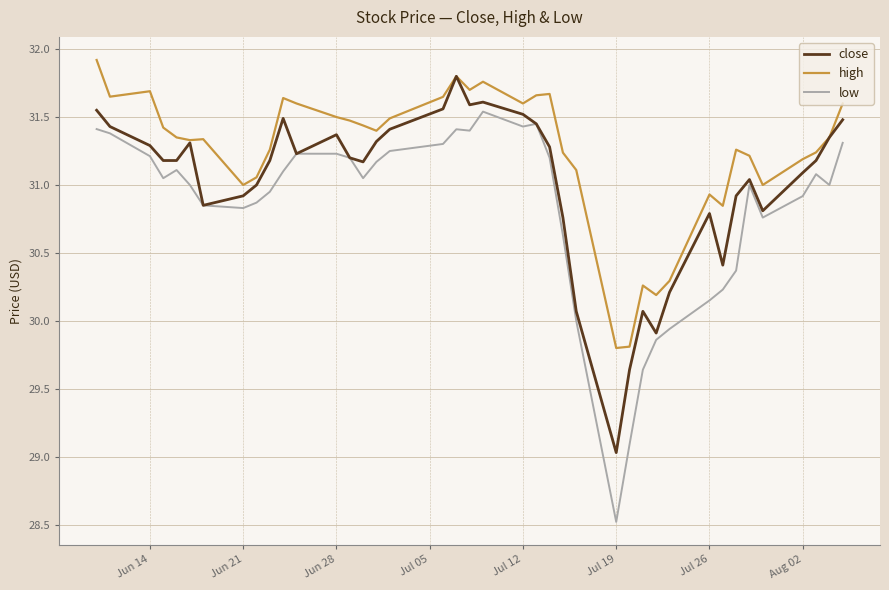

Which series has the largest total across all categories?

high